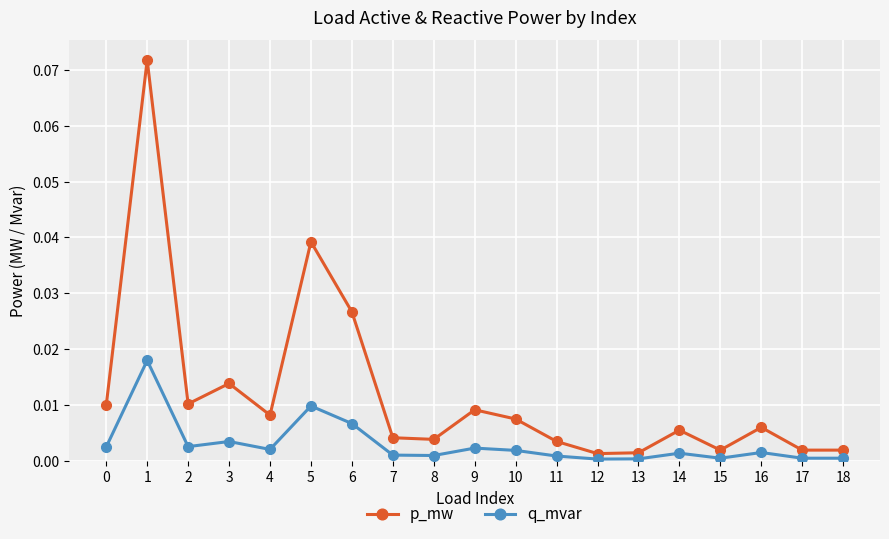

True or false: q_mvar and p_mw intersect in this chart.

False